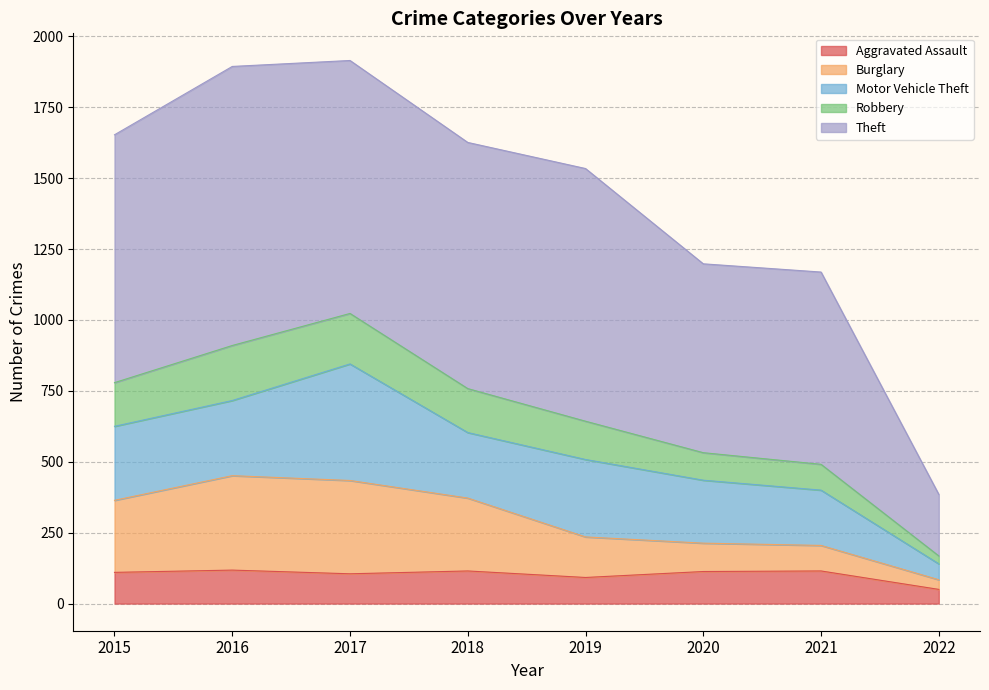

What is the total value across all series at 2017?

1915